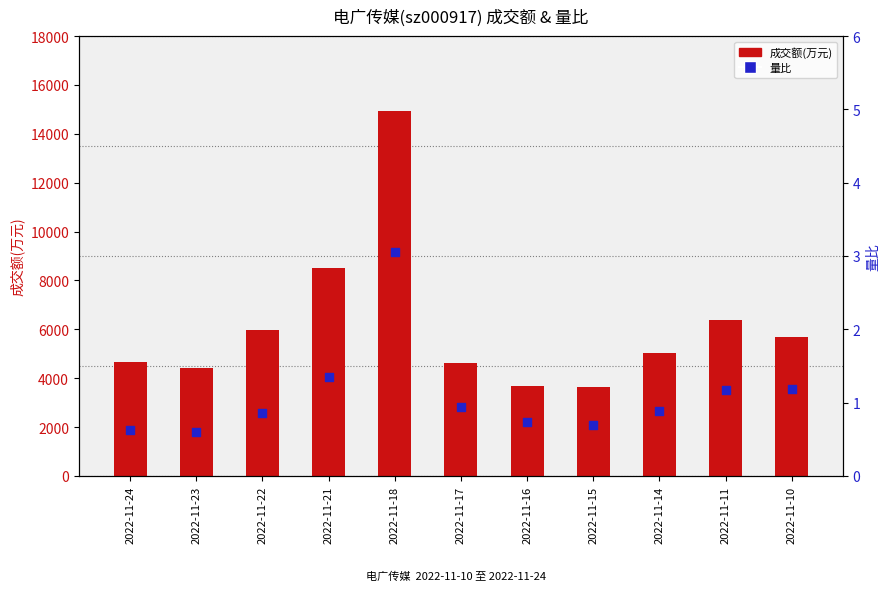

At which category is the sum across all series the highest?

2022-11-18